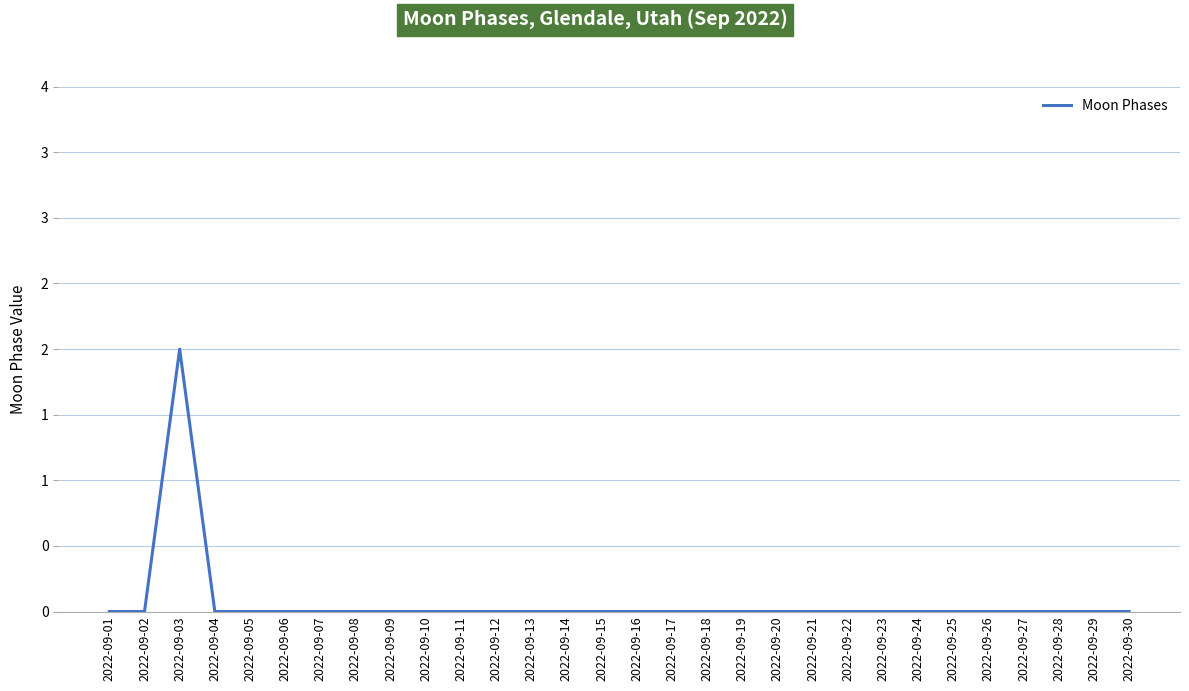

At which category does the chart reach its peak across all series?

2022-09-03